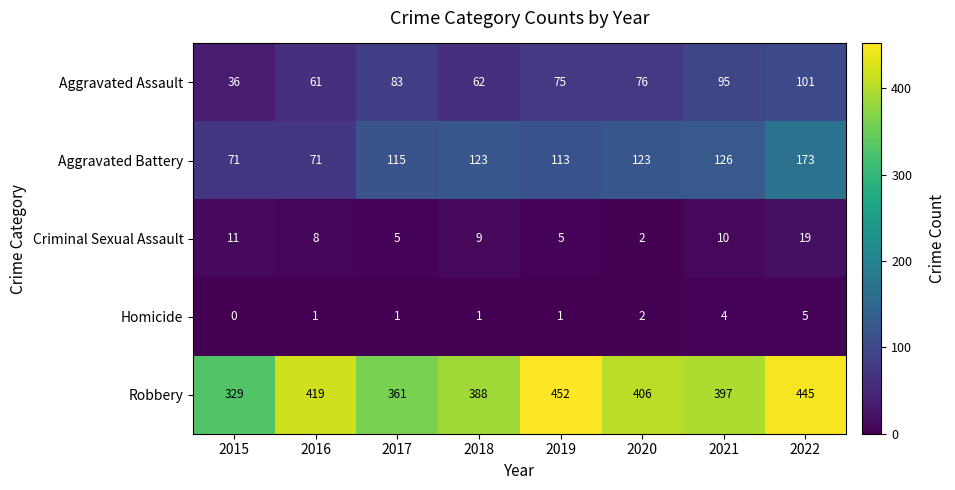

How many data points in Aggravated Assault are less than 76?

4